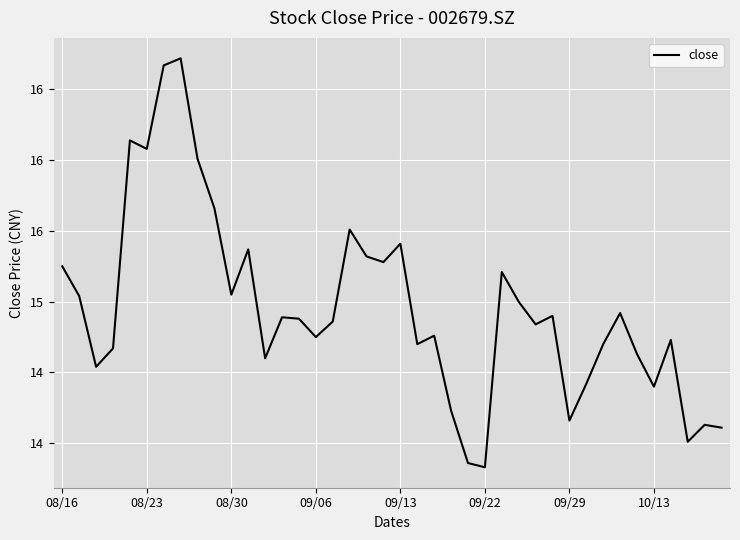

Is this an area chart (filled region under the line)?

No